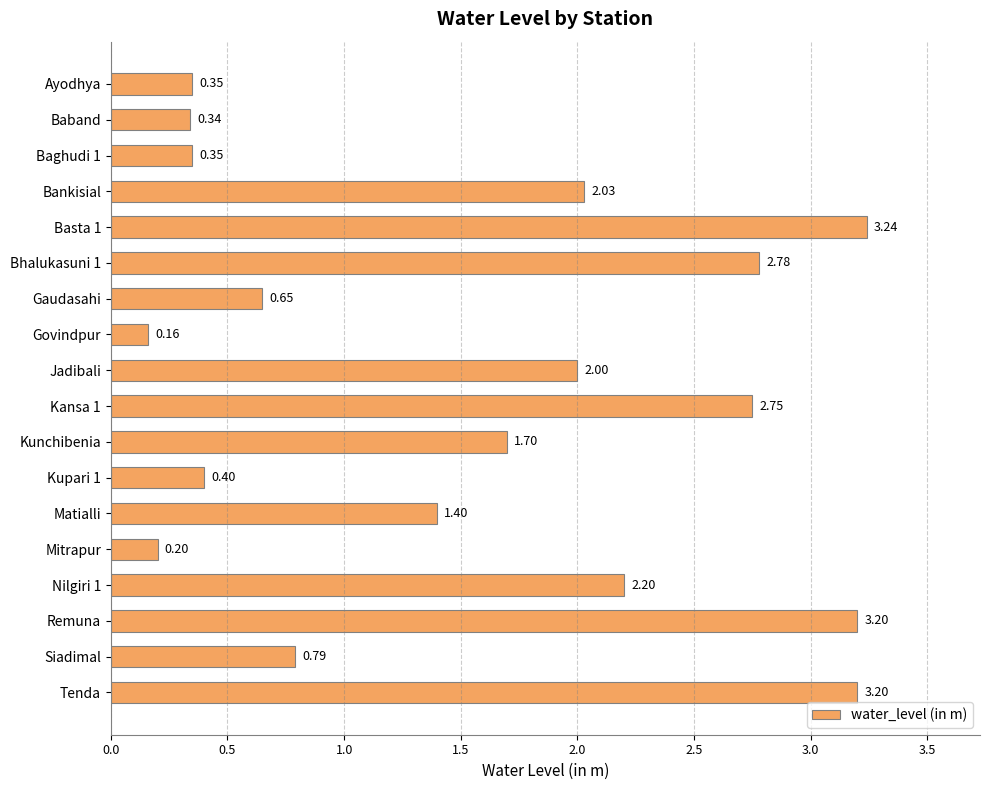

How many values exceed 1?

10